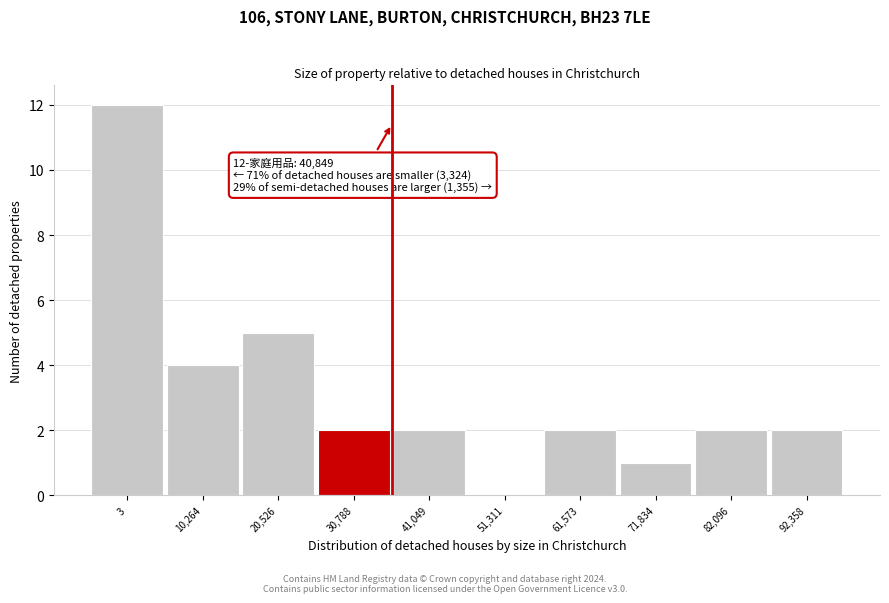

Reading left to right, extract all data points from this chart.

3=12	10,264=4	20,526=5	30,788=2	41,049=2	51,311=0	61,573=2	71,834=1	82,096=2	92,358=2